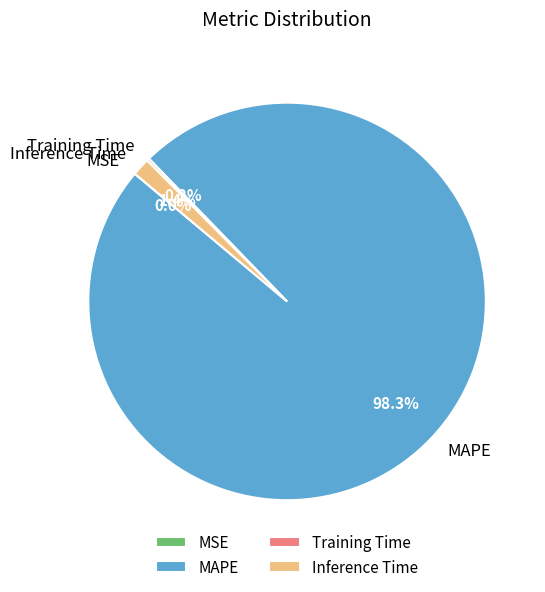

Which slice is the largest?

MAPE